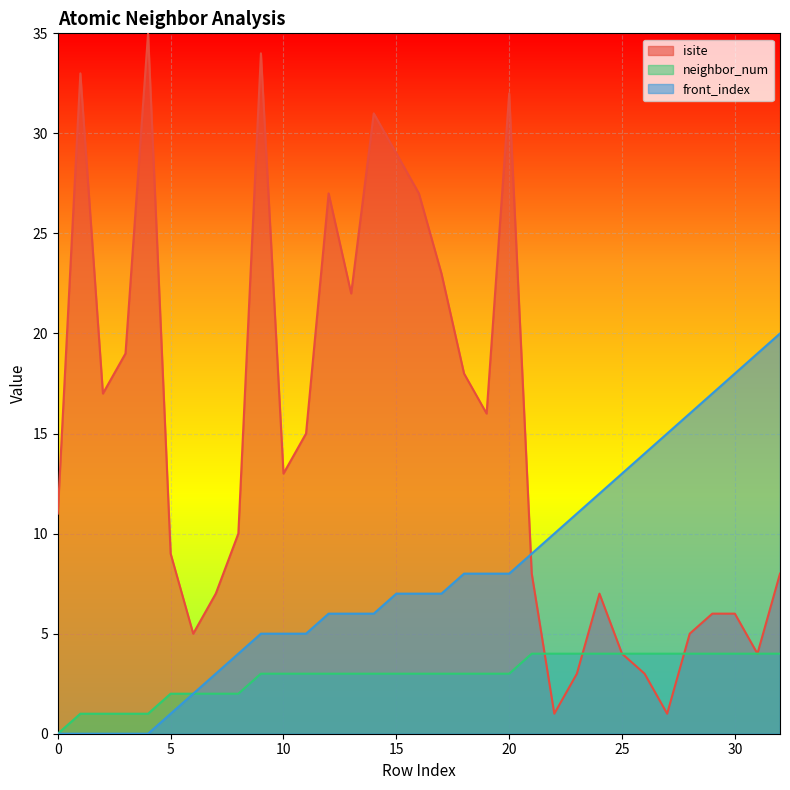

Reading left to right, list all the values displayed in this chart.

isite: 11	33	17	19	35	9	5	7	10	34	13	15	27	22	31	29	27	23	18	16	32	8	1	3	7	4	3	1	5	6	6	4	8
neighbor_num: 0	1	1	1	1	2	2	2	2	3	3	3	3	3	3	3	3	3	3	3	3	4	4	4	4	4	4	4	4	4	4	4	4
front_index: 0	0	0	0	0	1	2	3	4	5	5	5	6	6	6	7	7	7	8	8	8	9	10	11	12	13	14	15	16	17	18	19	20